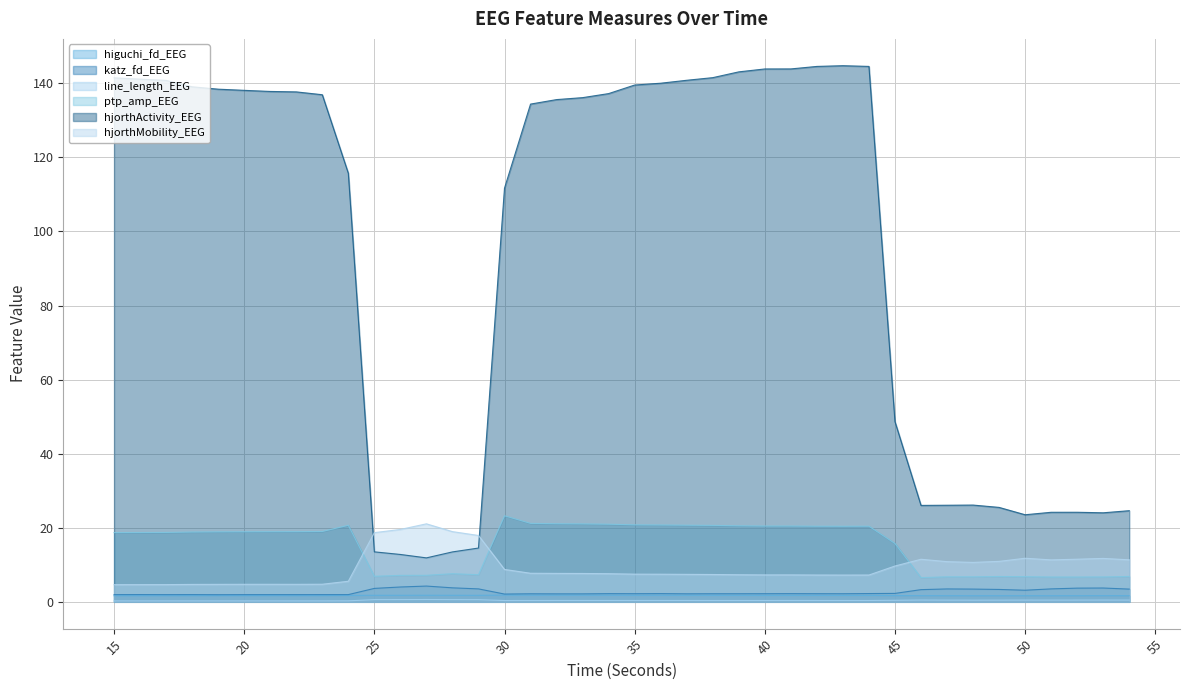

Reading left to right, what are all the values shown in this chart?

higuchi_fd_EEG: 15=1.6	16=1.7	17=1.7	18=1.7	19=1.7	20=1.7	21=1.7	22=1.7	23=1.7	24=1.7	25=1.8	26=1.8	27=1.8	28=1.8	29=1.8	30=1.8	31=1.8	32=1.8	33=1.8	34=1.8	35=1.8	36=1.8	37=1.8	38=1.8	39=1.8	40=1.8	41=1.8	42=1.7	43=1.7	44=1.7	45=1.7	46=1.7	47=1.7	48=1.6	49=1.6	50=1.7	51=1.6	52=1.7	53=1.7	54=1.7
katz_fd_EEG: 15=1.9	16=2.0	17=1.9	18=2.0	19=1.9	20=1.9	21=1.9	22=1.9	23=1.9	24=1.9	25=3.6	26=4.0	27=4.3	28=3.8	29=3.5	30=2.1	31=2.2	32=2.1	33=2.2	34=2.2	35=2.2	36=2.2	37=2.2	38=2.2	39=2.2	40=2.2	41=2.2	42=2.2	43=2.2	44=2.2	45=2.3	46=3.3	47=3.5	48=3.4	49=3.3	50=3.1	51=3.5	52=3.7	53=3.7	54=3.4
line_length_EEG: 15=0.3	16=0.3	17=0.3	18=0.3	19=0.3	20=0.3	21=0.3	22=0.2	23=0.3	24=0.3	25=0.6	26=0.6	27=0.6	28=0.6	29=0.6	30=0.3	31=0.4	32=0.4	33=0.4	34=0.4	35=0.4	36=0.4	37=0.4	38=0.4	39=0.4	40=0.4	41=0.4	42=0.4	43=0.4	44=0.4	45=0.4	46=0.5	47=0.5	48=0.4	49=0.5	50=0.5	51=0.5	52=0.5	53=0.5	54=0.5
ptp_amp_EEG: 15=18.7	16=18.7	17=18.7	18=18.9	19=18.9	20=18.9	21=18.9	22=18.9	23=19.0	24=20.7	25=6.9	26=7.1	27=7.2	28=7.6	29=7.3	30=23.2	31=21.2	32=21.1	33=21.0	34=21.0	35=20.8	36=20.8	37=20.7	38=20.6	39=20.5	40=20.5	41=20.5	42=20.4	43=20.4	44=20.4	45=15.8	46=6.5	47=6.8	48=6.8	49=6.8	50=6.8	51=6.7	52=6.7	53=6.7	54=6.8
hjorthActivity_EEG: 15=141.5	16=141.1	17=140.8	18=139.1	19=138.4	20=138.1	21=137.8	22=137.7	23=136.9	24=115.7	25=13.5	26=12.8	27=11.9	28=13.5	29=14.5	30=111.7	31=134.4	32=135.6	33=136.1	34=137.2	35=139.5	36=140.0	37=140.8	38=141.5	39=143.1	40=143.9	41=143.9	42=144.6	43=144.8	44=144.6	45=48.7	46=26.0	47=26.1	48=26.1	49=25.5	50=23.5	51=24.2	52=24.2	53=24.0	54=24.6
hjorthMobility_EEG: 15=4.6	16=4.6	17=4.6	18=4.7	19=4.7	20=4.7	21=4.7	22=4.7	23=4.8	24=5.6	25=18.7	26=19.5	27=21.1	28=19.0	29=17.9	30=8.7	31=7.7	32=7.7	33=7.7	34=7.6	35=7.5	36=7.5	37=7.4	38=7.4	39=7.3	40=7.3	41=7.3	42=7.2	43=7.2	44=7.2	45=9.7	46=11.5	47=10.8	48=10.6	49=10.9	50=11.8	51=11.3	52=11.5	53=11.7	54=11.3